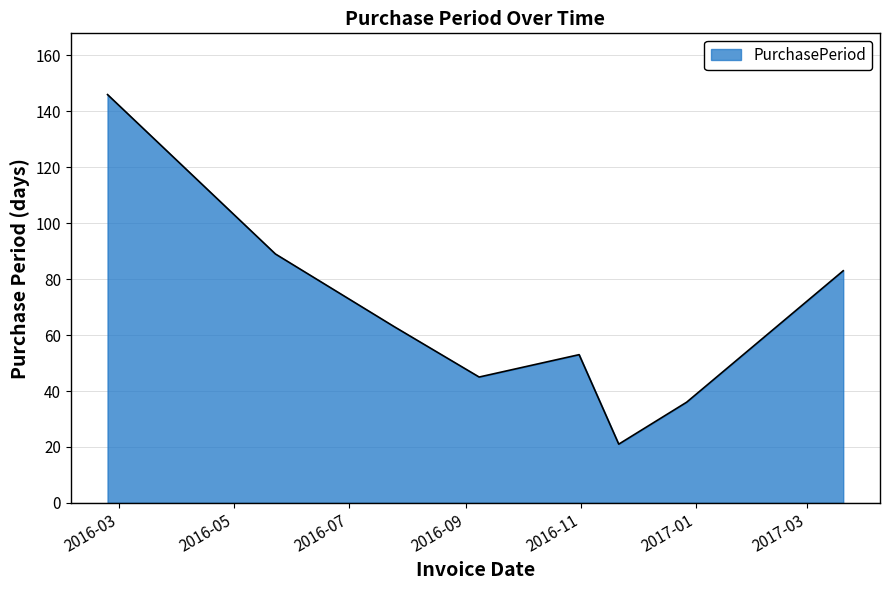

What is the smallest value displayed?

21